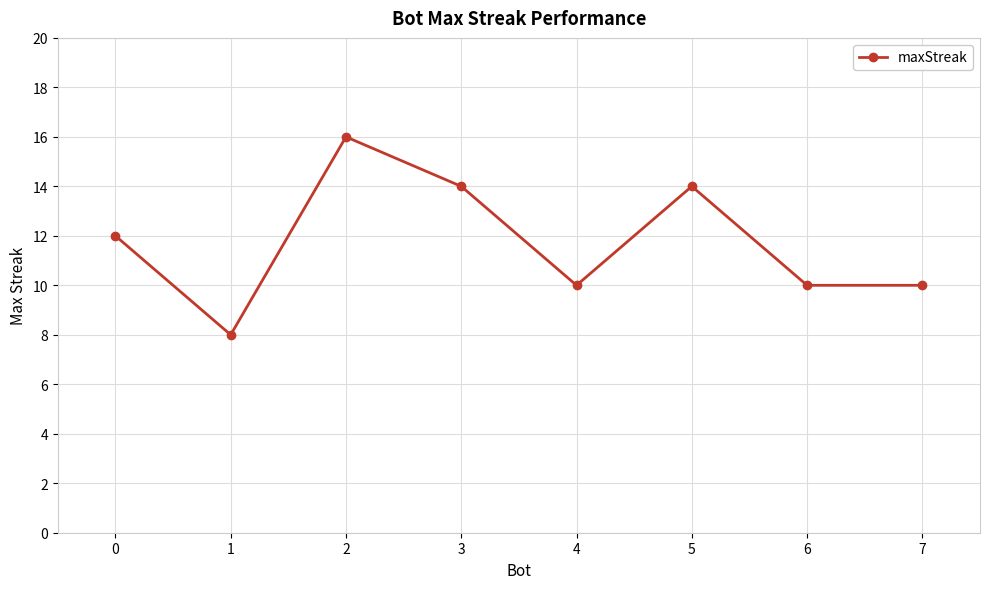

How many categories are shown in the chart?

8